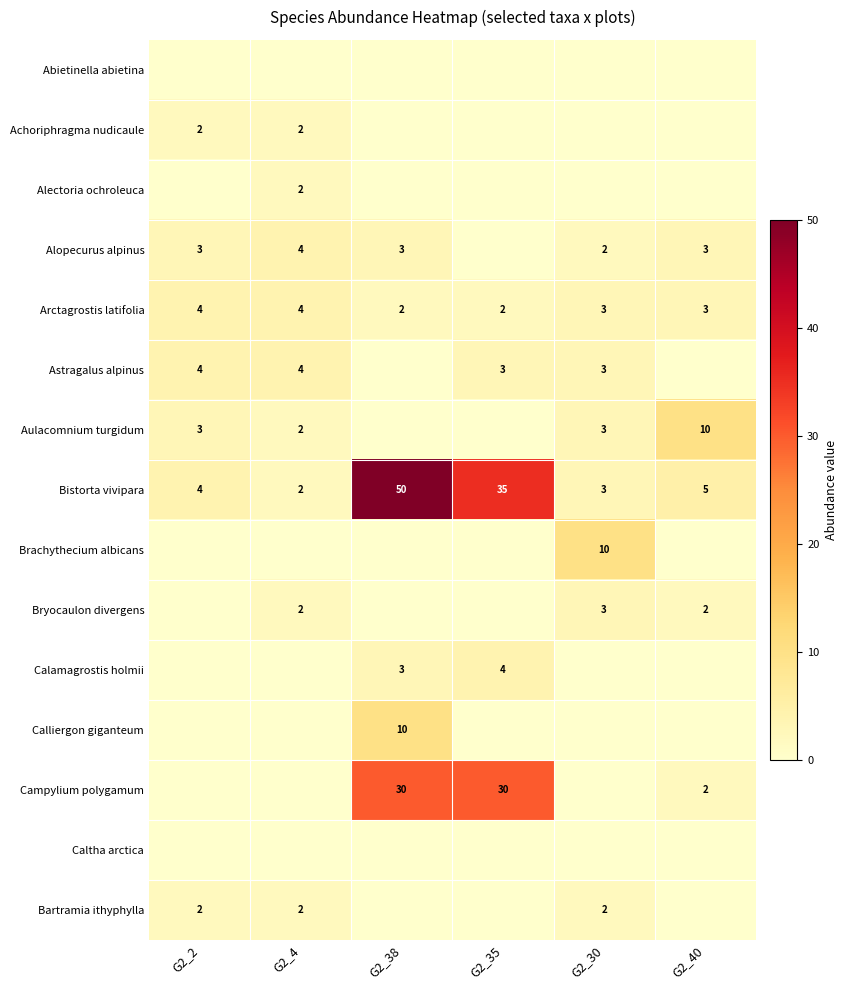

Read the Arctagrostis latifolia value at G2_4.

4